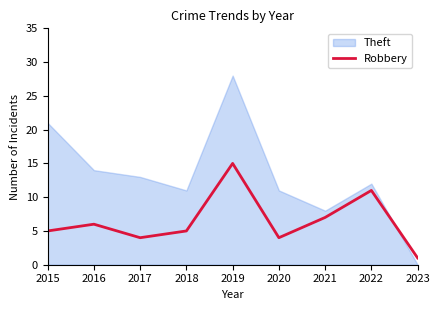

The value of Robbery at 2019 is 15. True or false?

True